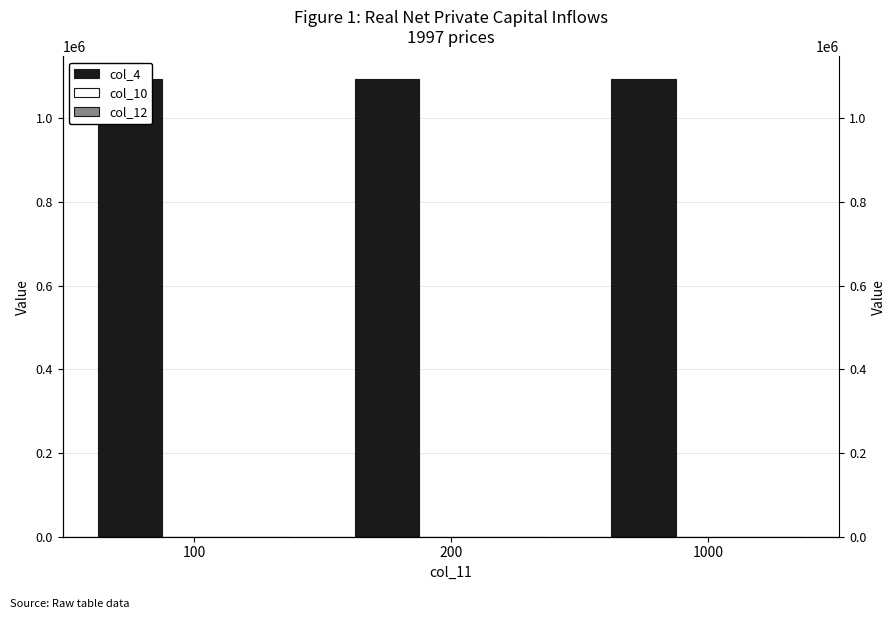

The value of col_12 at 200 is 20. True or false?

True